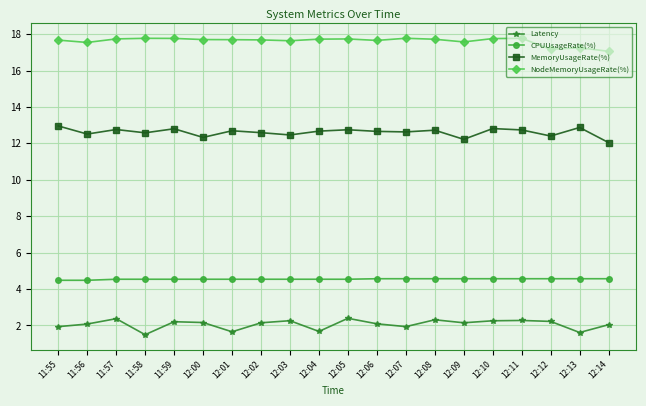

Does the chart display data point markers on the line(s)?

Yes